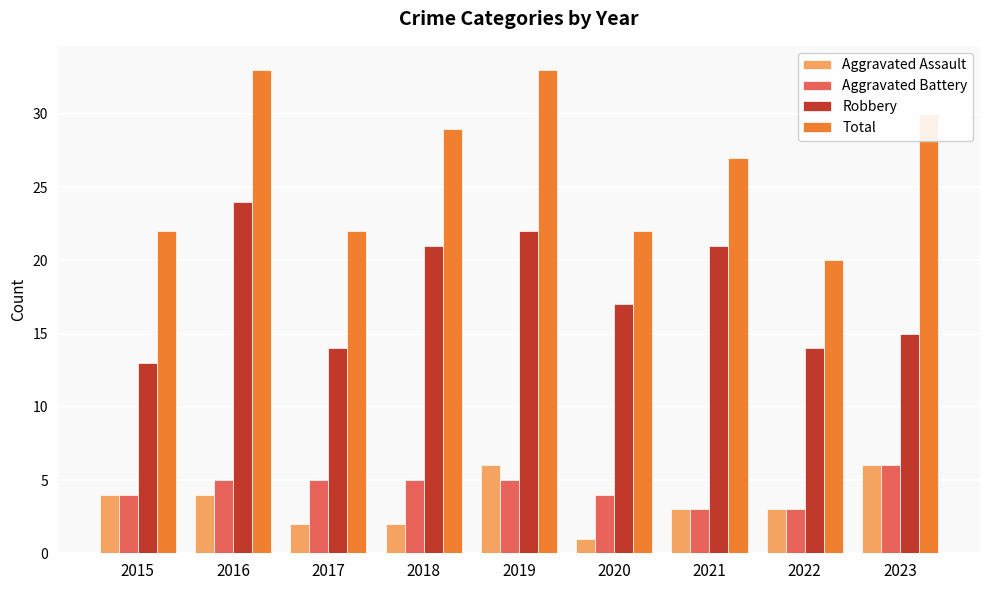

What is the minimum value shown in the chart?

1